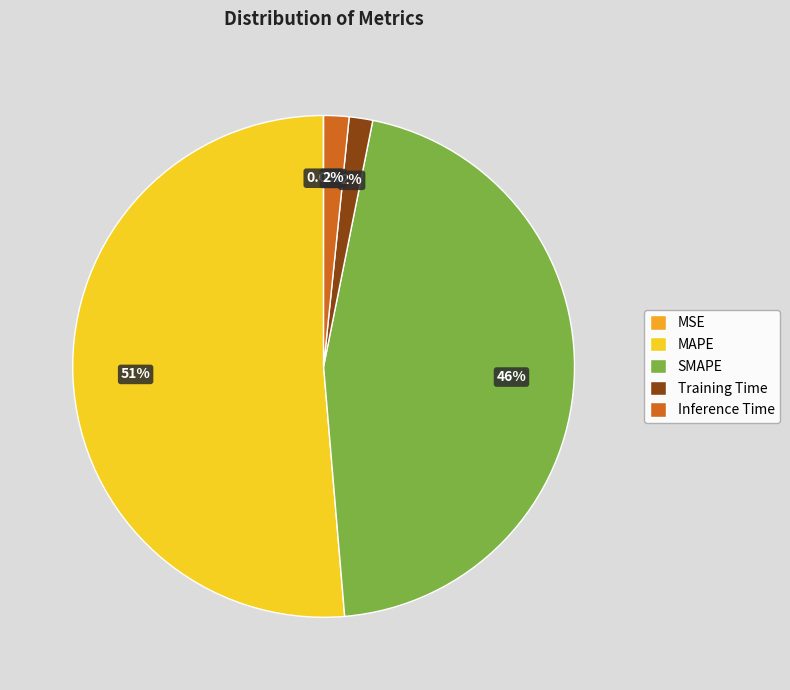

What is the majority slice?

MAPE